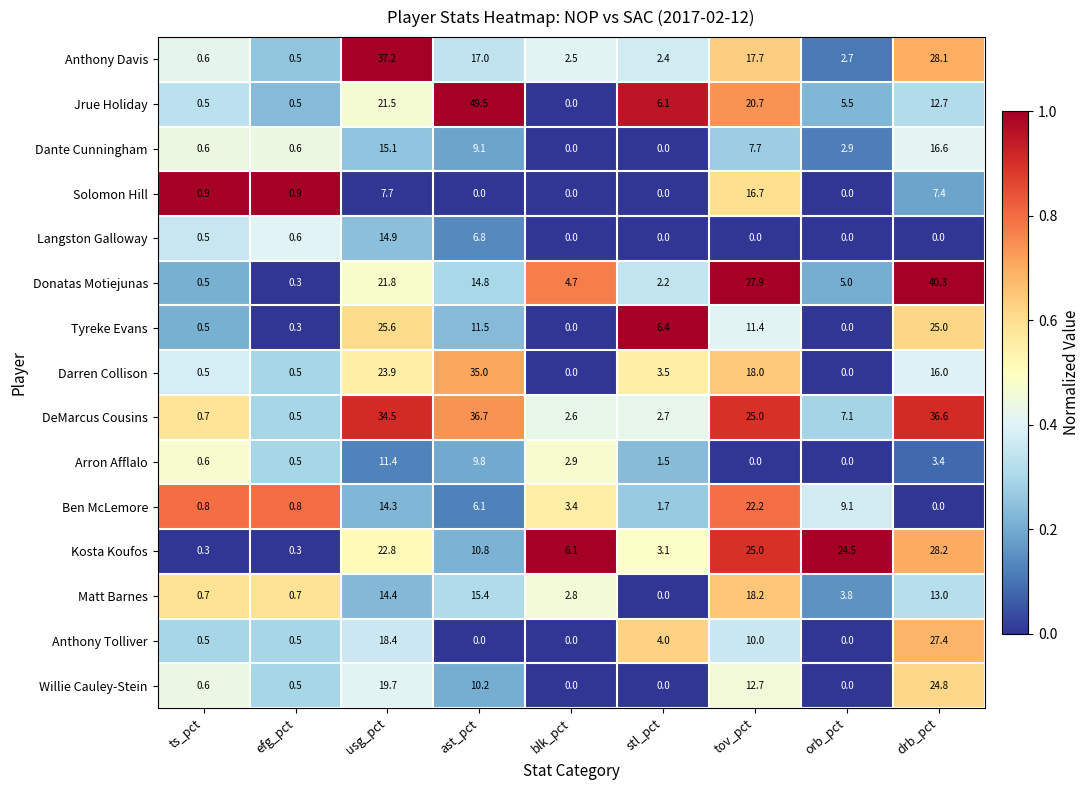

Is it true that Kosta Koufos equals 8.7 at blk_pct?

False